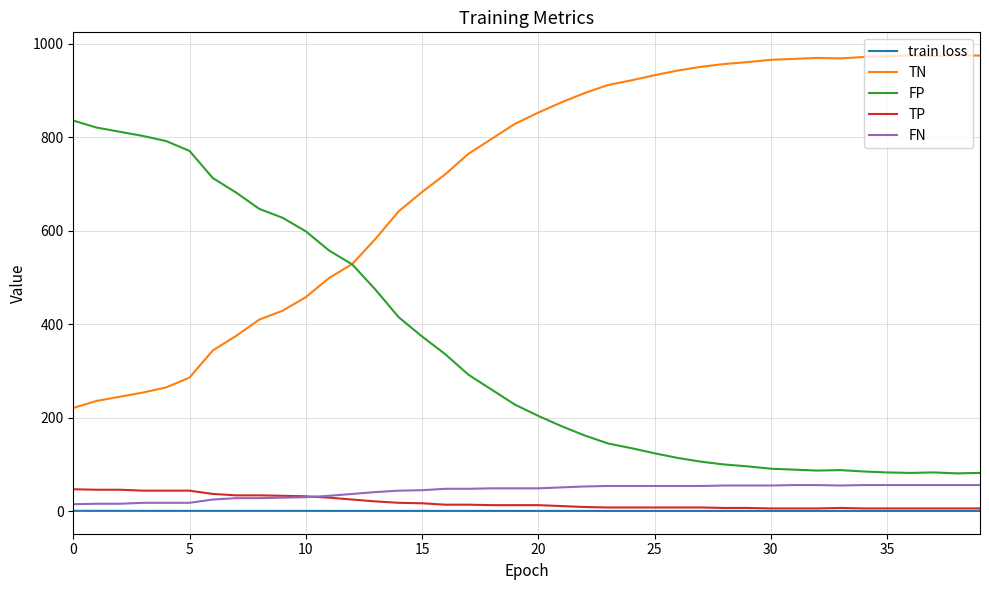

True or false: FP and TP intersect in this chart.

False